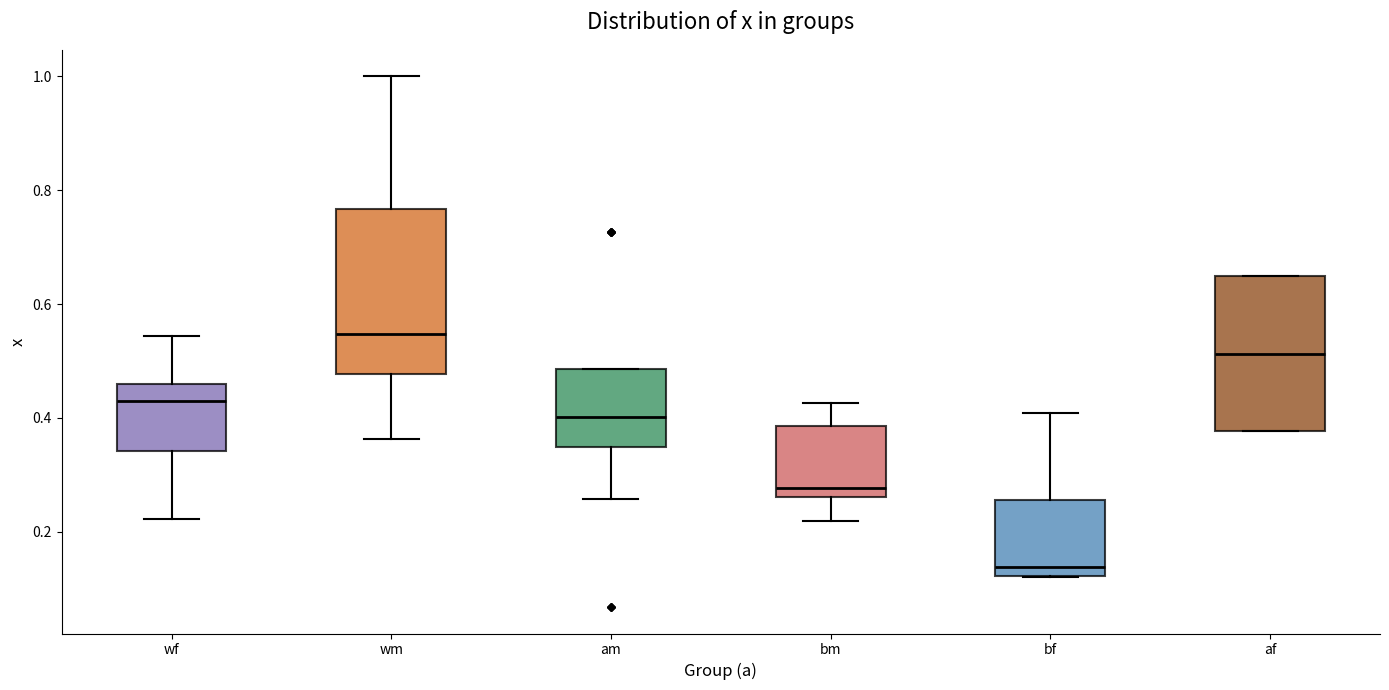

Where is the upper edge of the box for wf on the y-axis? The values are not printed on the chart, so give them approximately, as read against the axis.

0.46